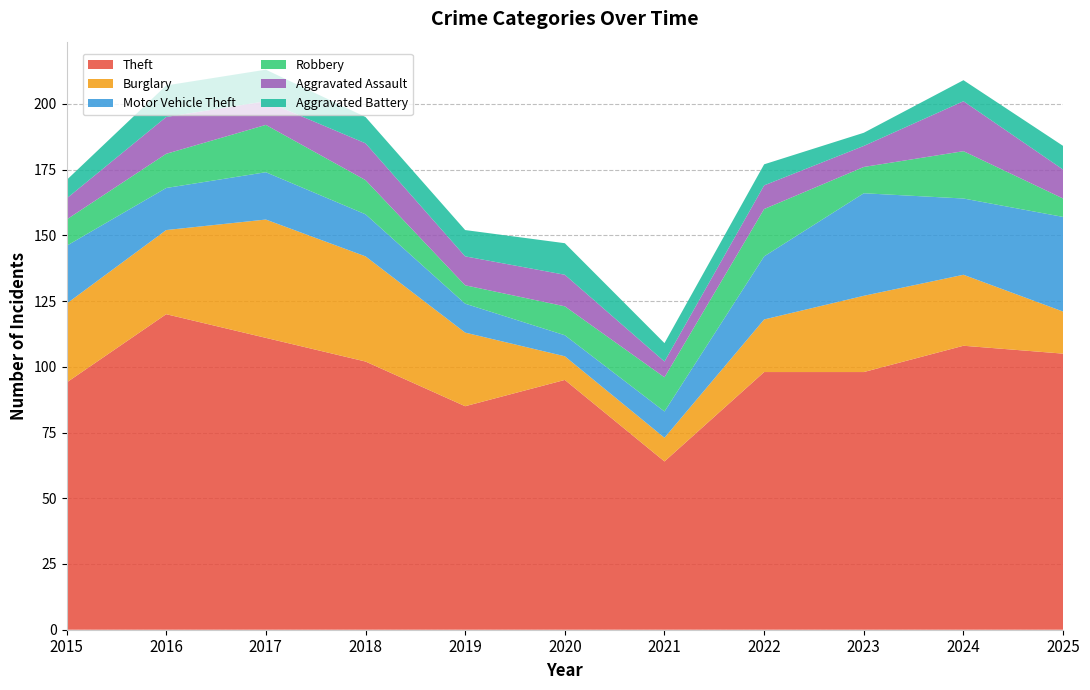

Reading left to right, what are all the values shown in this chart?

Theft: 94	120	111	102	85	95	64	98	98	108	105
Burglary: 30	32	45	40	28	9	9	20	29	27	16
Motor Vehicle Theft: 22	16	18	16	11	8	10	24	39	29	36
Robbery: 10	13	18	13	7	11	13	18	10	18	7
Aggravated Assault: 8	14	9	14	11	12	6	9	8	19	11
Aggravated Battery: 7	12	12	10	10	12	7	8	5	8	9